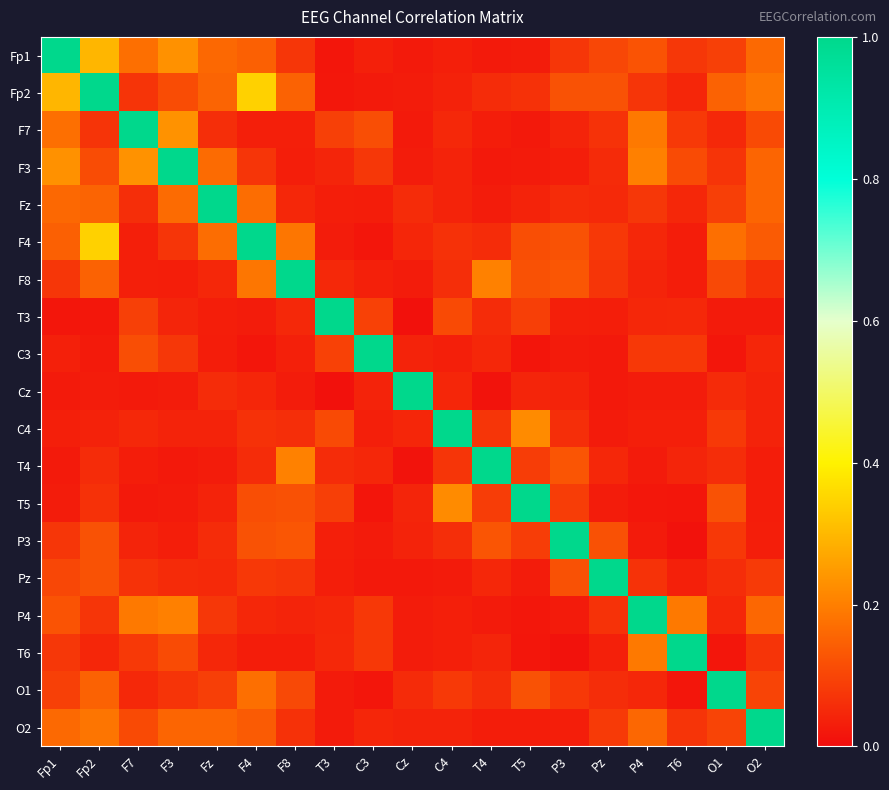

What is the difference between the highest and lowest values at P3?

1.0